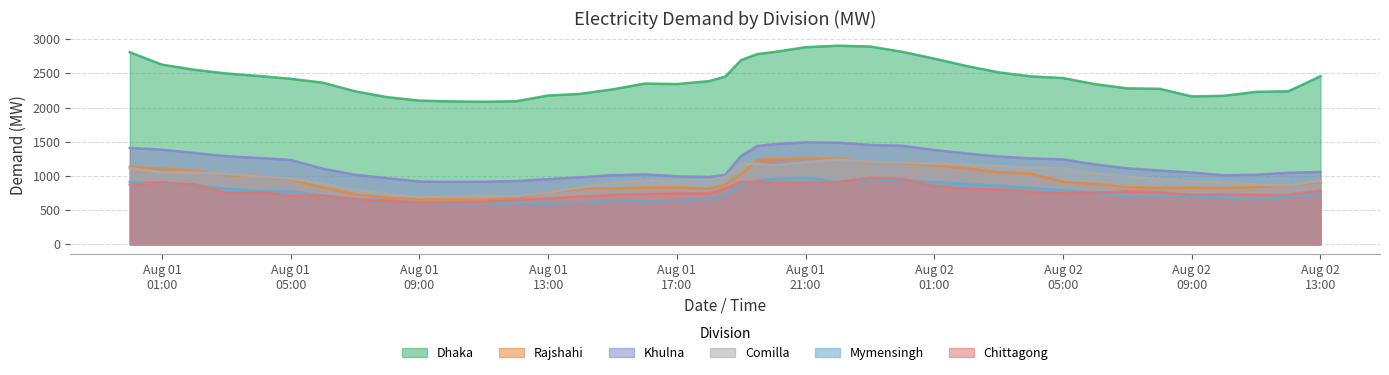

Which category has the lowest value in the Mymensingh series?

2020-08-01 10:00